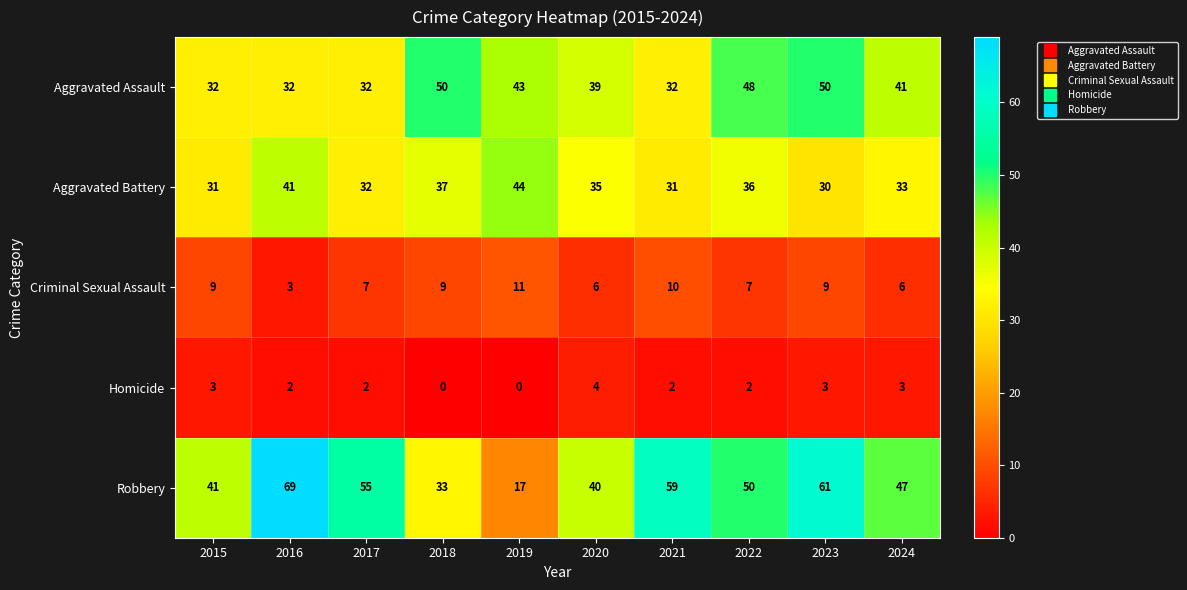

Count the number of categories in the chart.

10